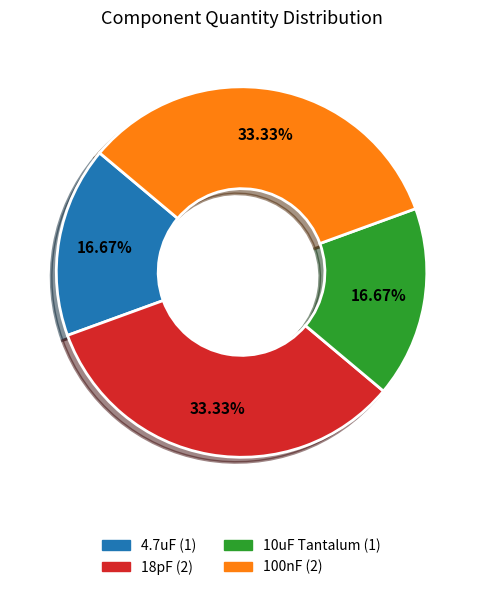

What is the ratio of the value at 18pF to the value at 4.7uF?

2.0